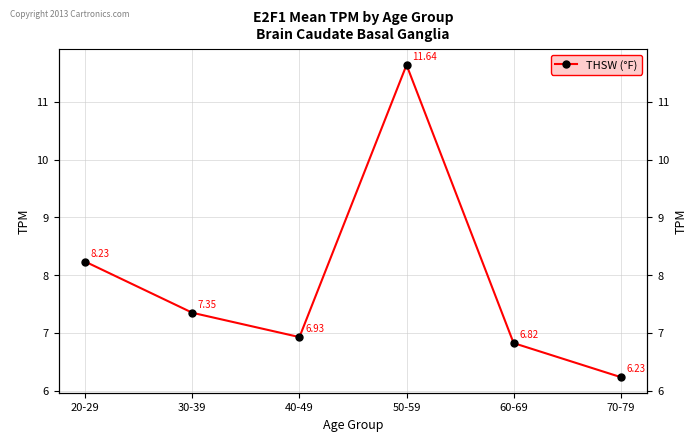

Where does the data first go above 7?

20-29